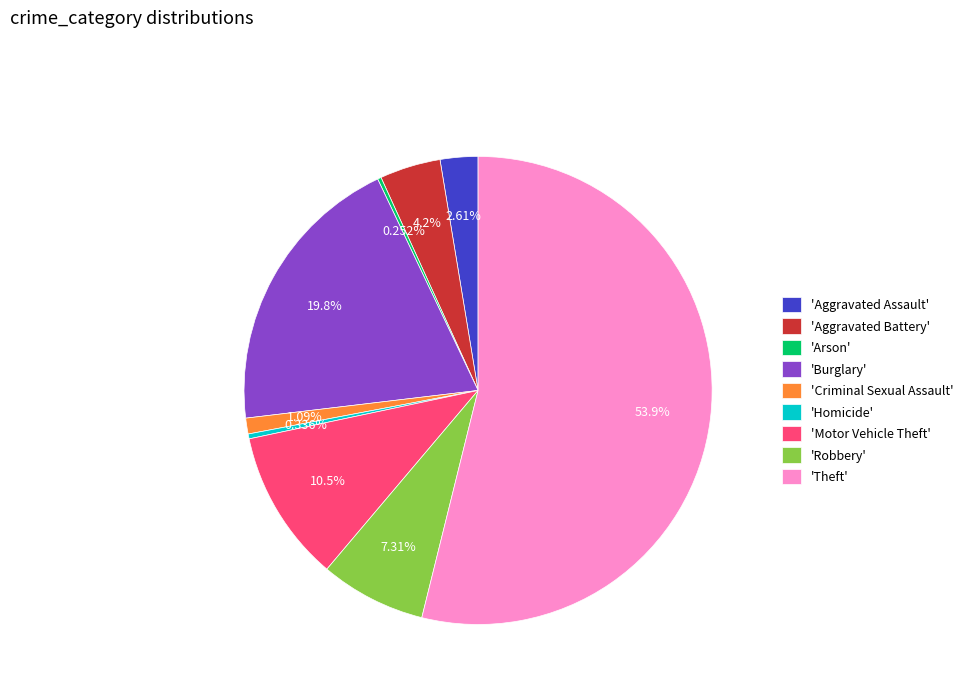

What is the majority slice?

'Theft'